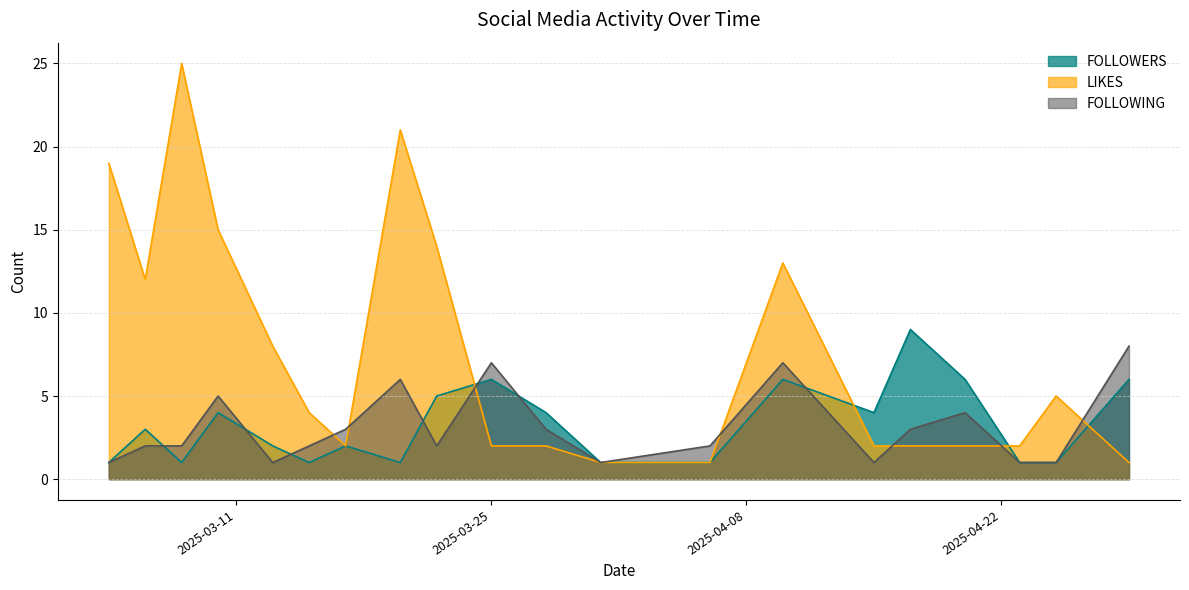

What is the sum of all LIKES values?

153